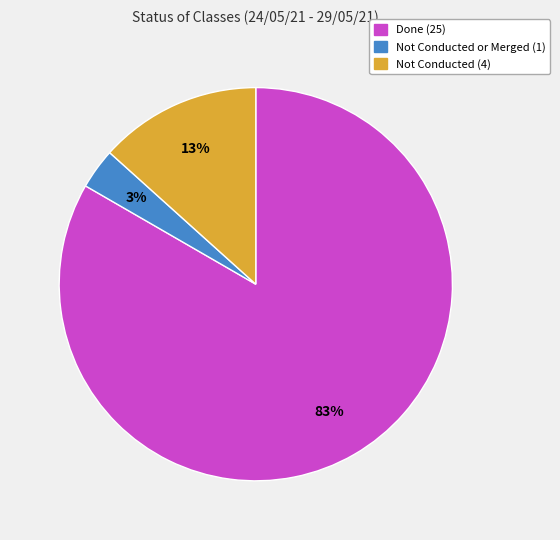

Does any single category account for the majority?

Yes